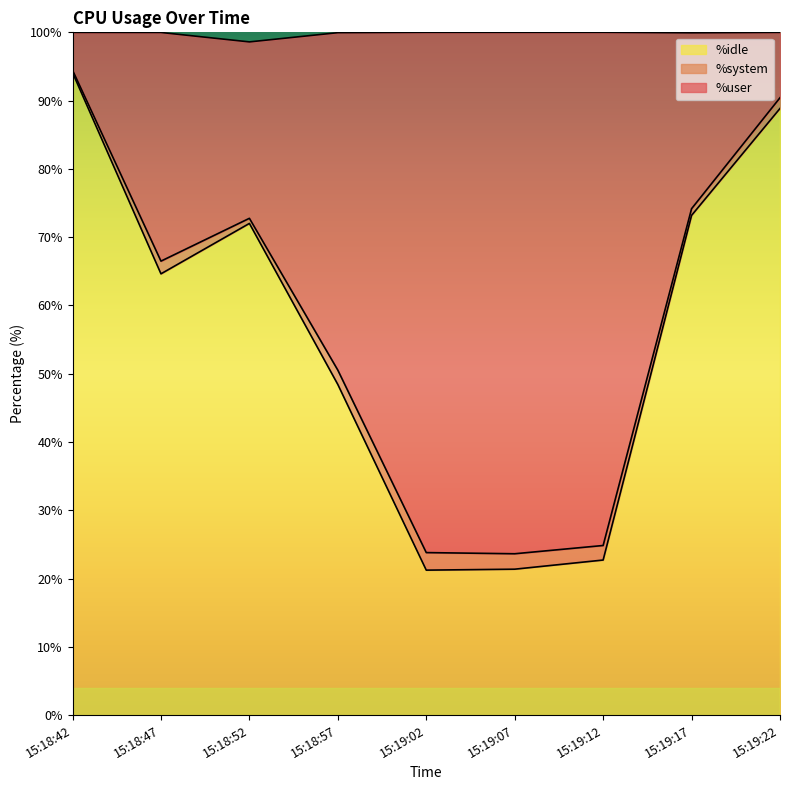

What is the lowest value of the %idle series?

21.2